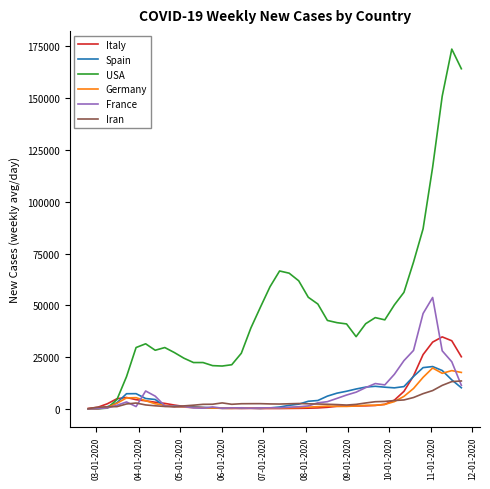

What is the lowest value of the Italy series?

185.9